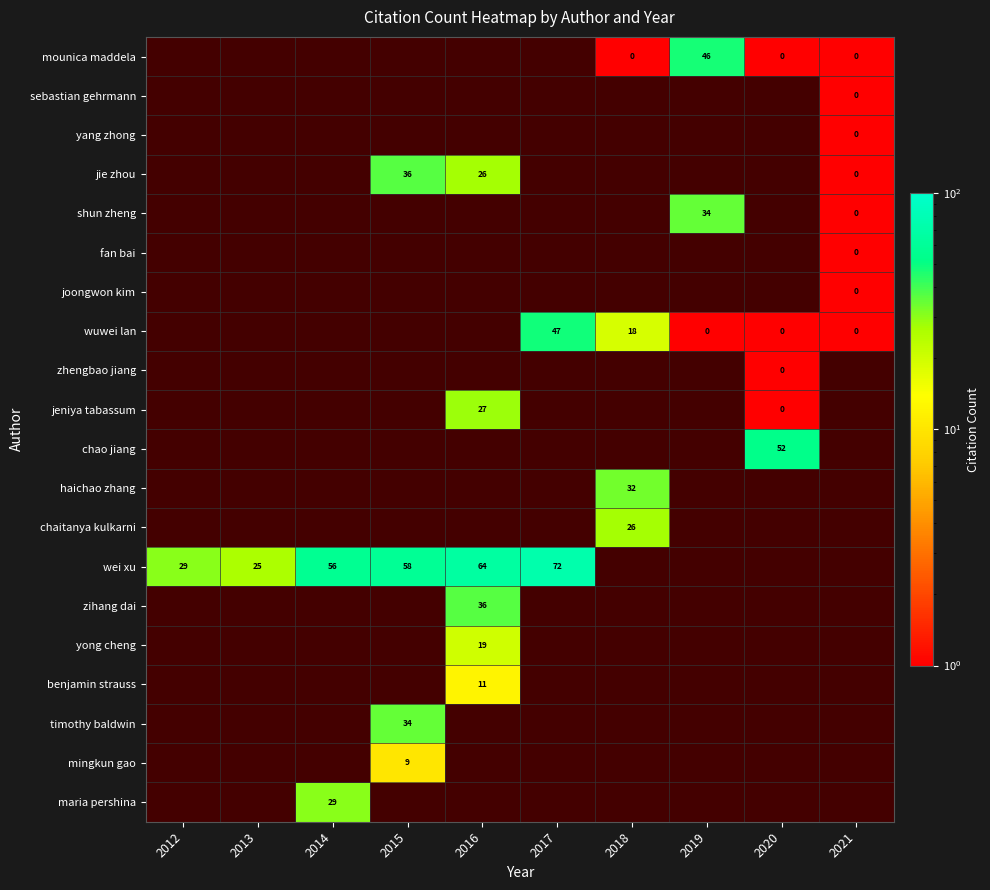

True or false: maria pershina has a value of 29 at 2014.

True